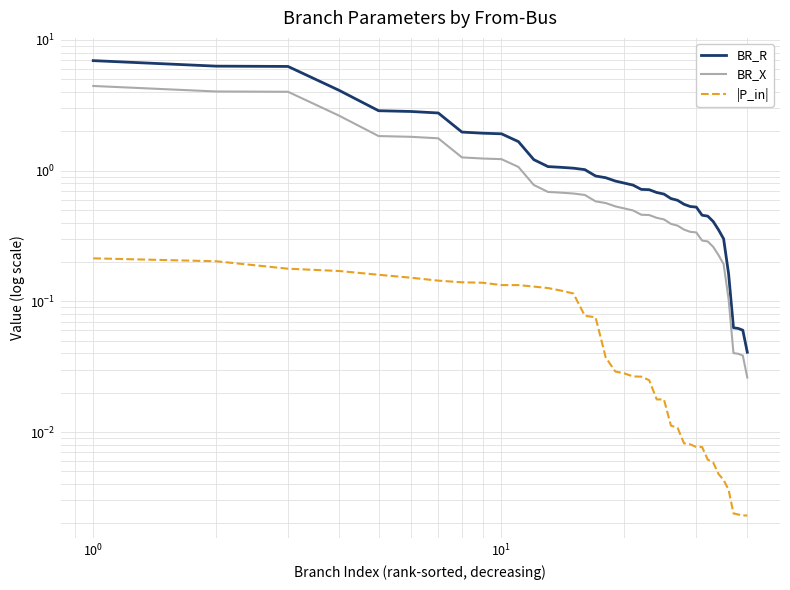

Is this an area chart (filled region under the line)?

No